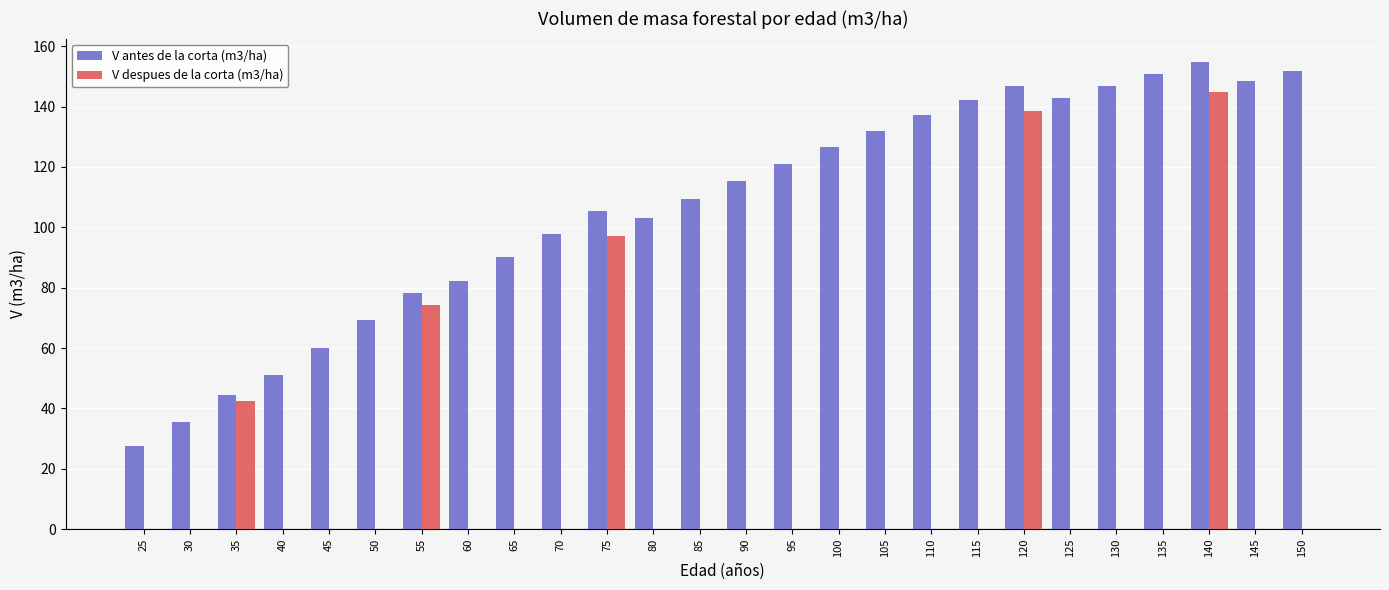

Between 100 and 115, which series saw the biggest shift?

V antes de la corta (m3/ha)